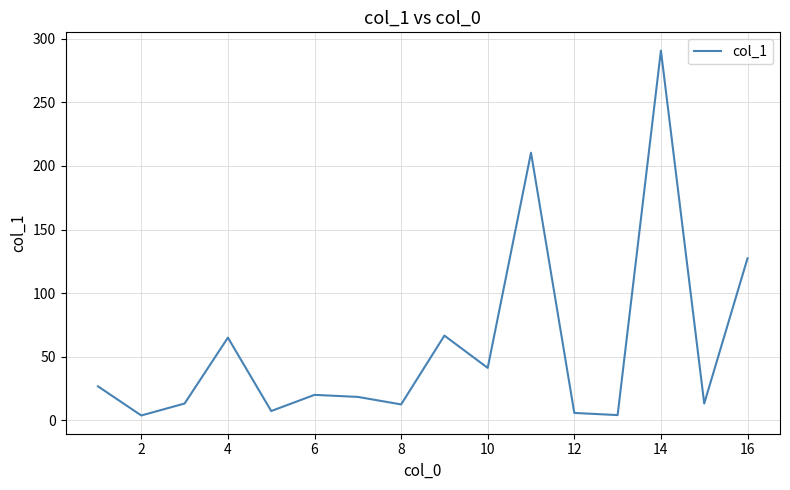

What is the smallest value displayed?

3.8